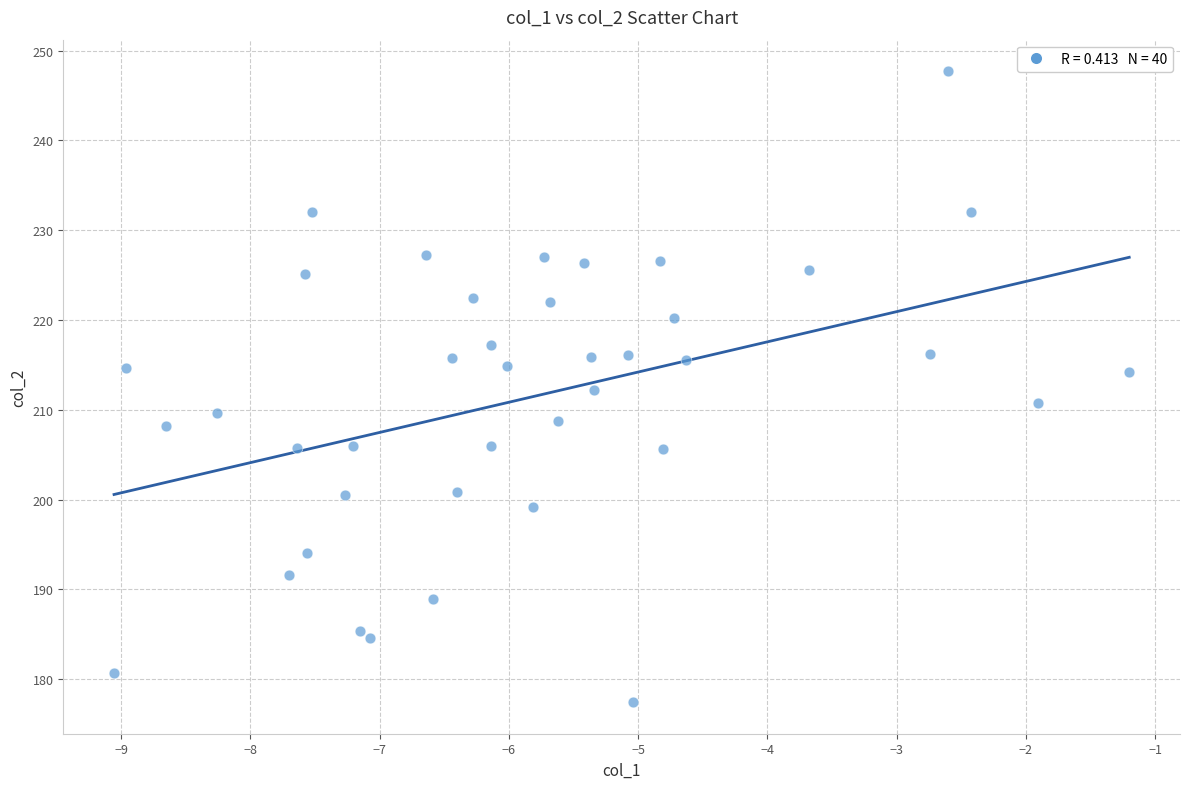

What is the range of X values (max minus min)?

7.9